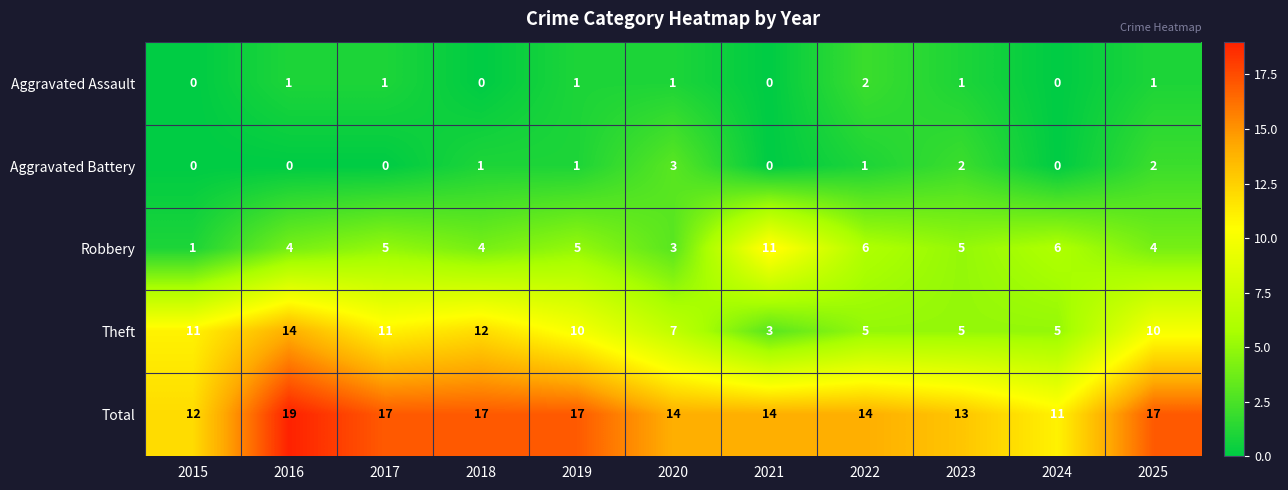

At which label does Total first exceed 14?

2016